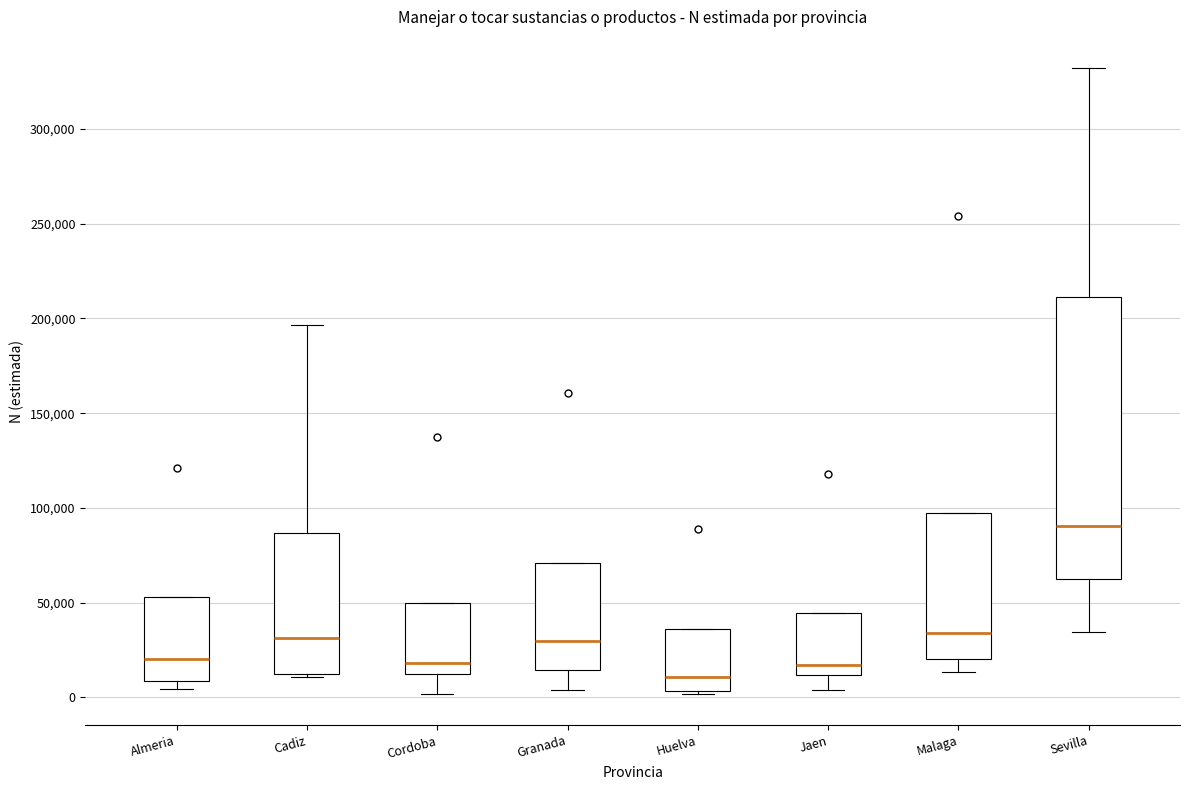

Where is the lower edge of the box for Cordoba on the y-axis? The values are not printed on the chart, so give them approximately, as read against the axis.

10000